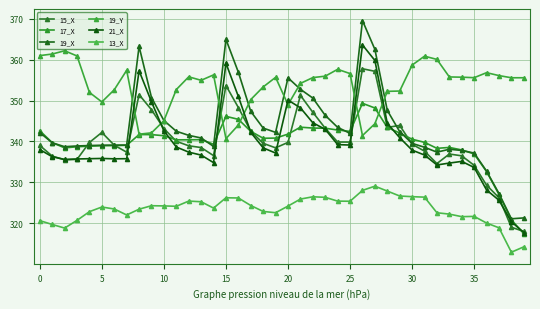

What is the average value of the 19_X series?

343.4